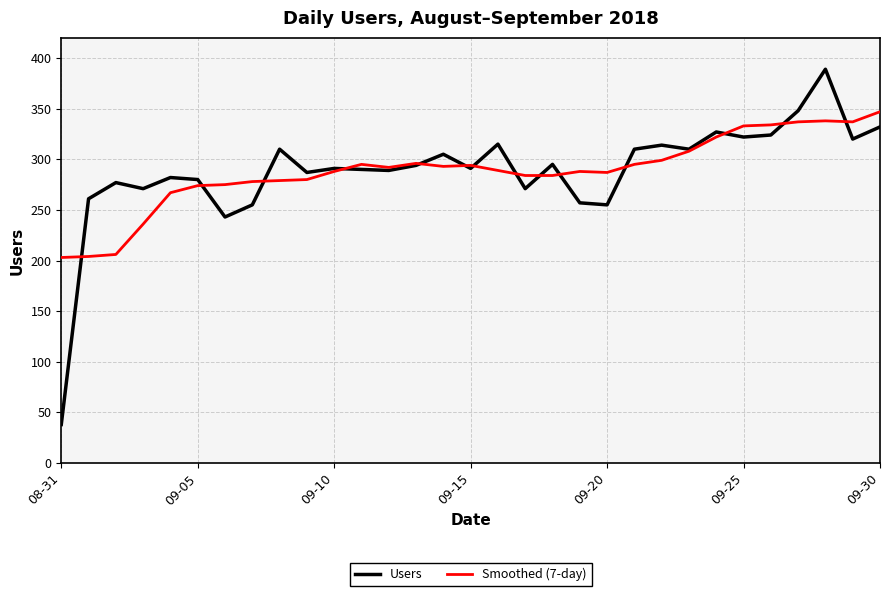

What is the minimum value shown in the chart?

38